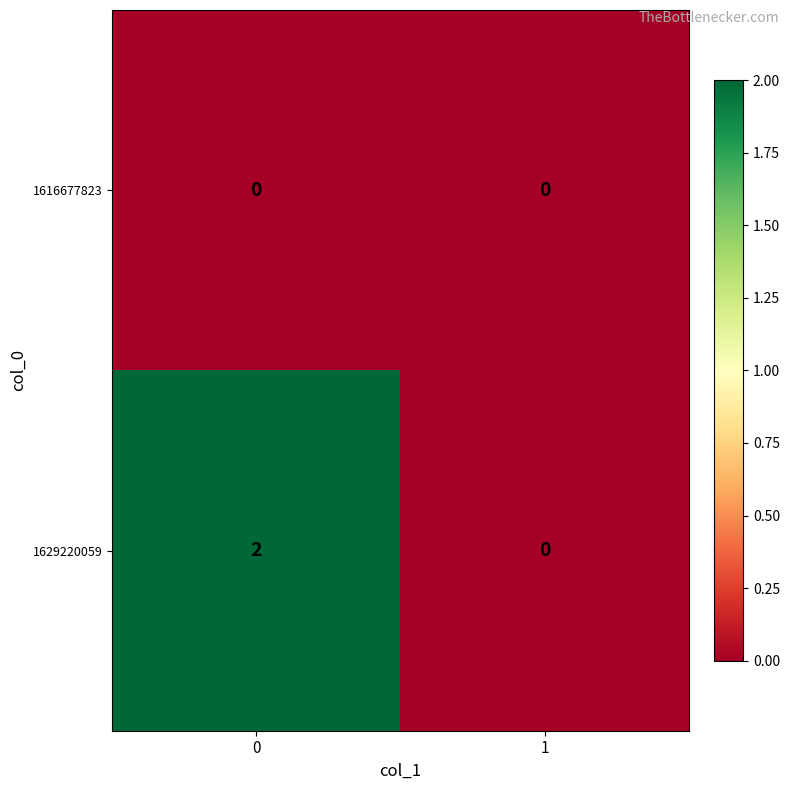

Is it true that 1616677823 equals 0 at 0?

True